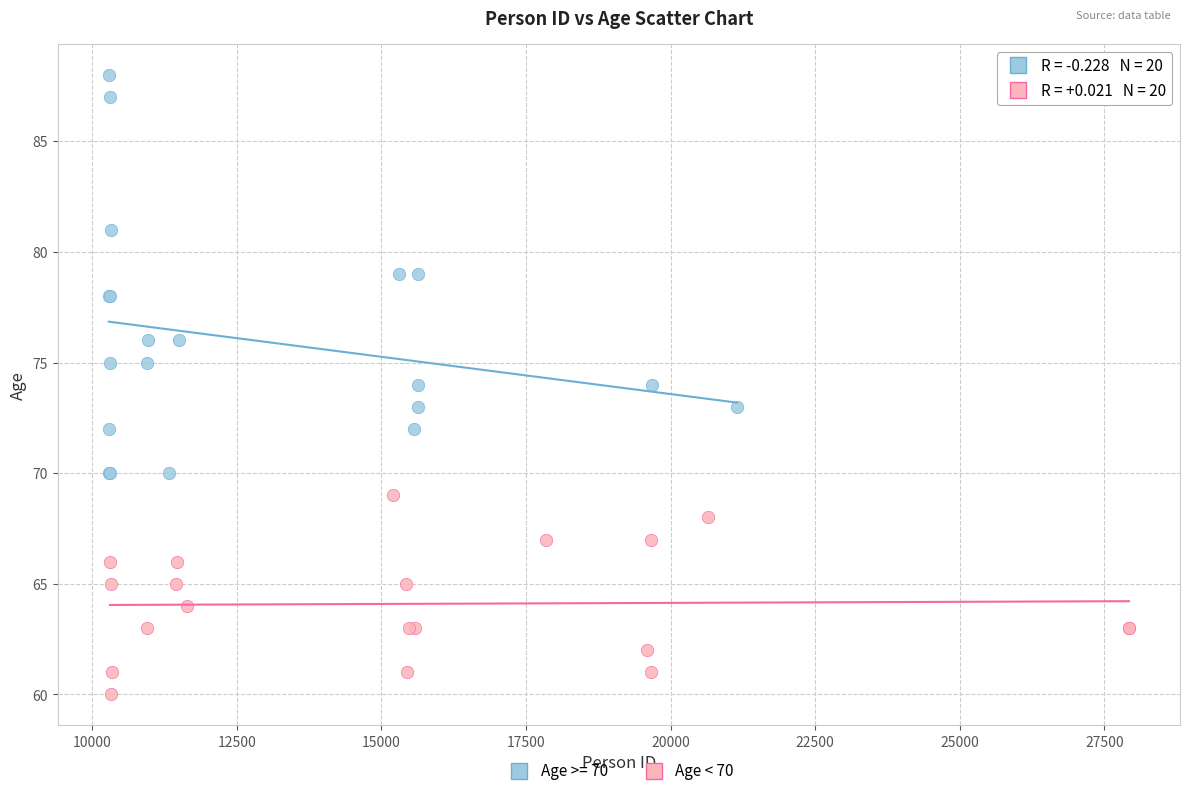

Which series contains the lowest Y value?

Age < 70